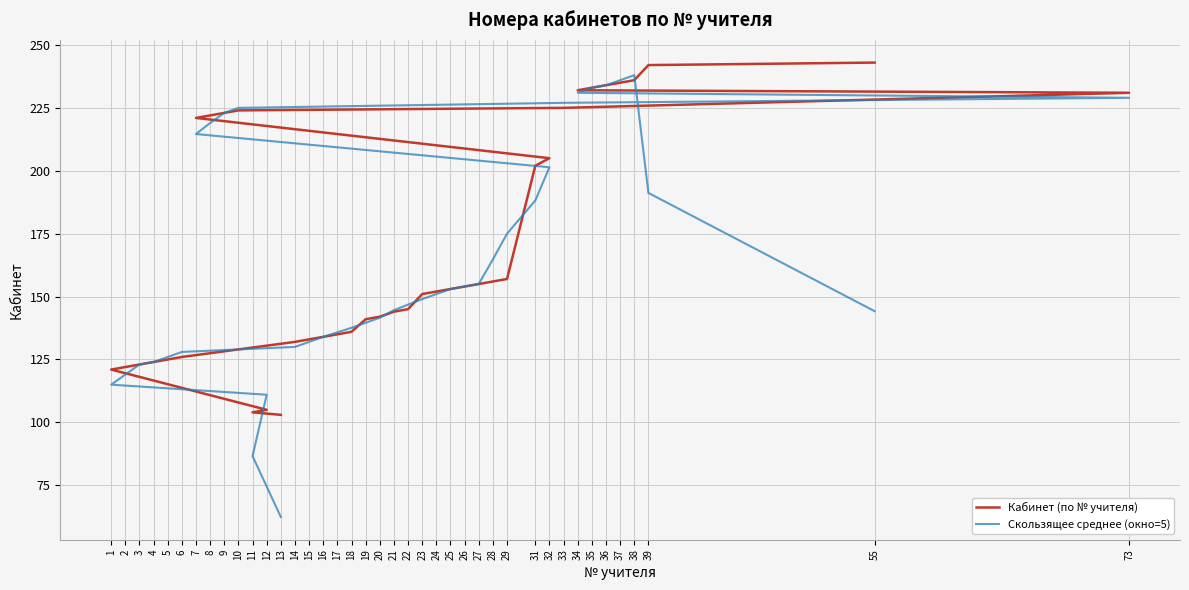

Which category has the highest value across all series?

55